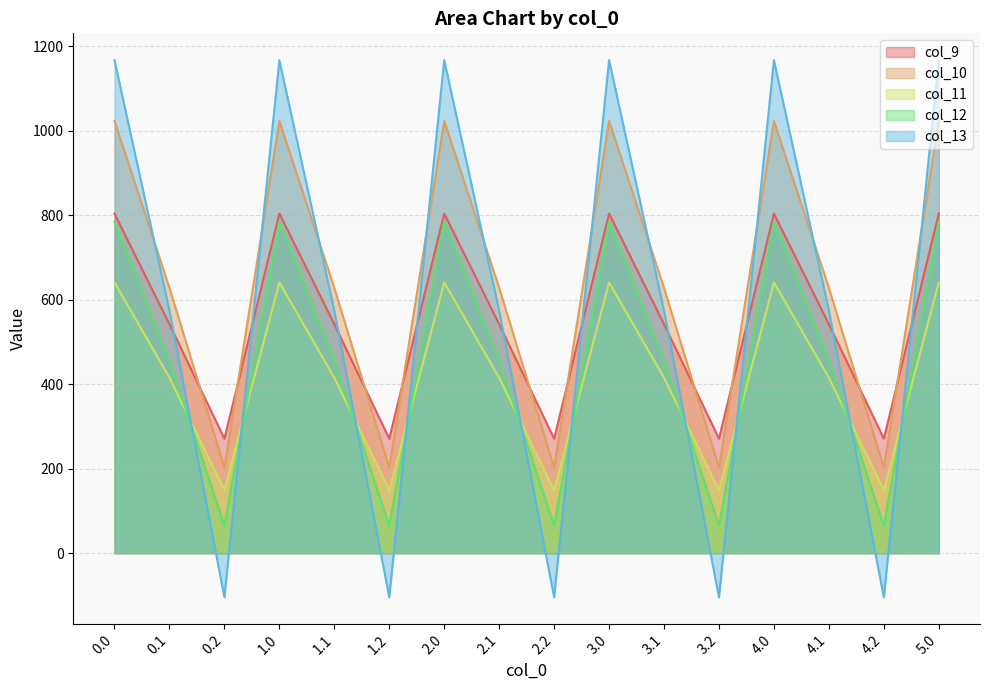

What is the spread (max minus min) of values at 4.2?

375.5